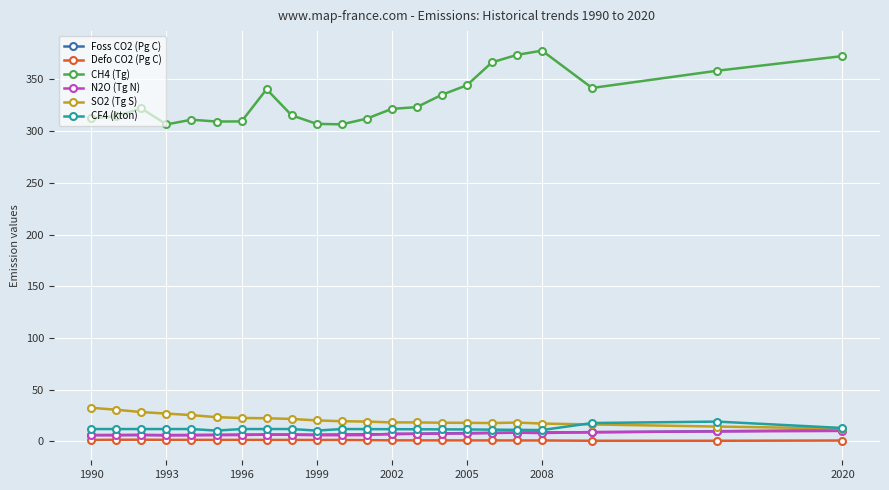

Does the chart display data point markers on the line(s)?

Yes